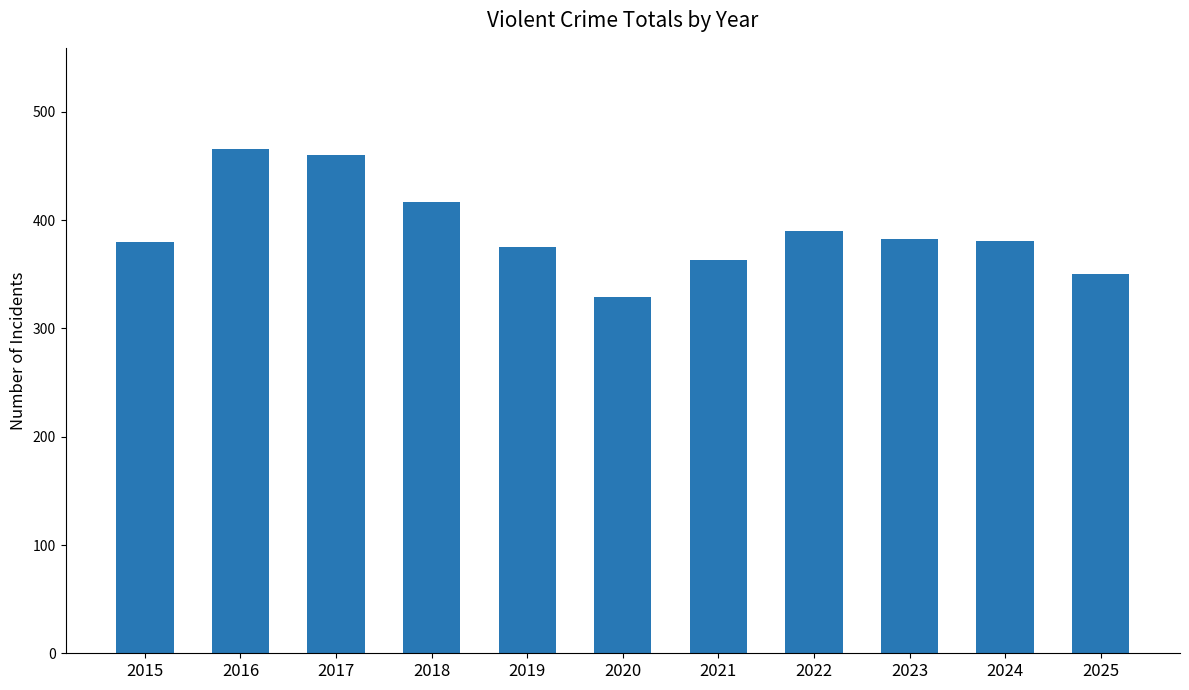

Which has a higher value, 2021 or 2019?

2019